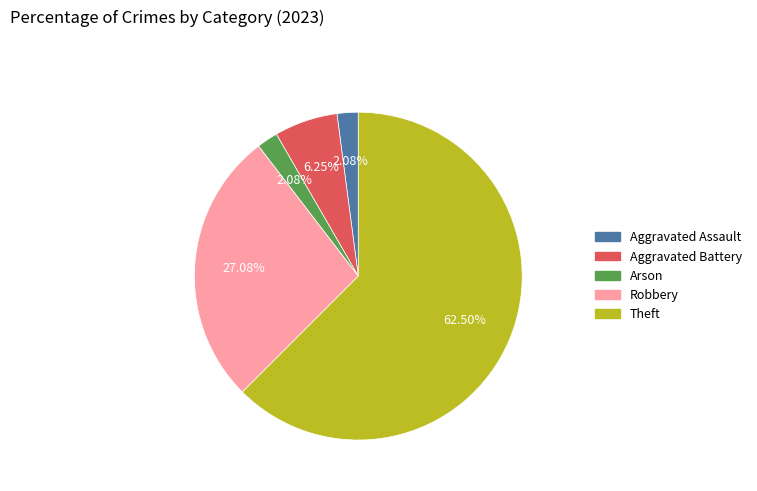

Does any single category account for the majority?

Yes